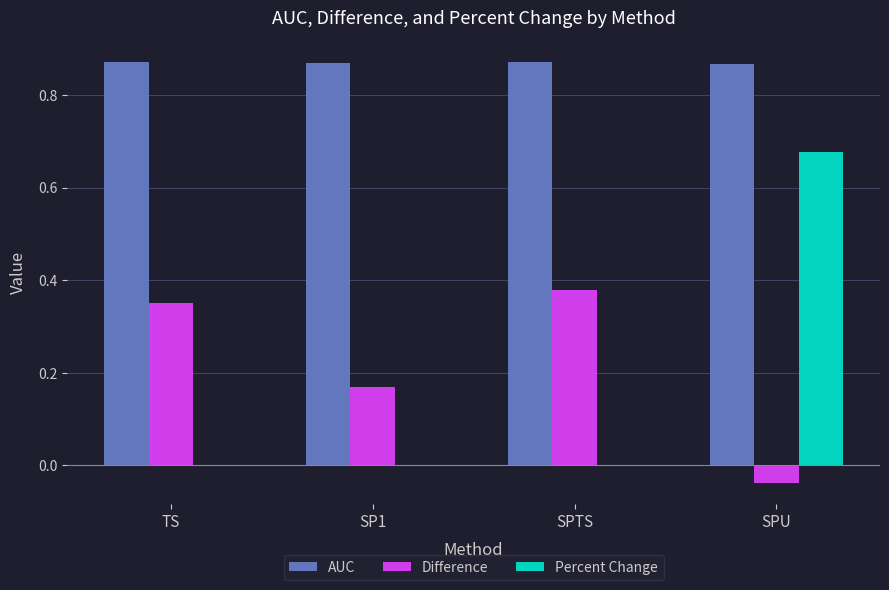

What is the sum of the AUC values at SP1 and SPTS?

1.7